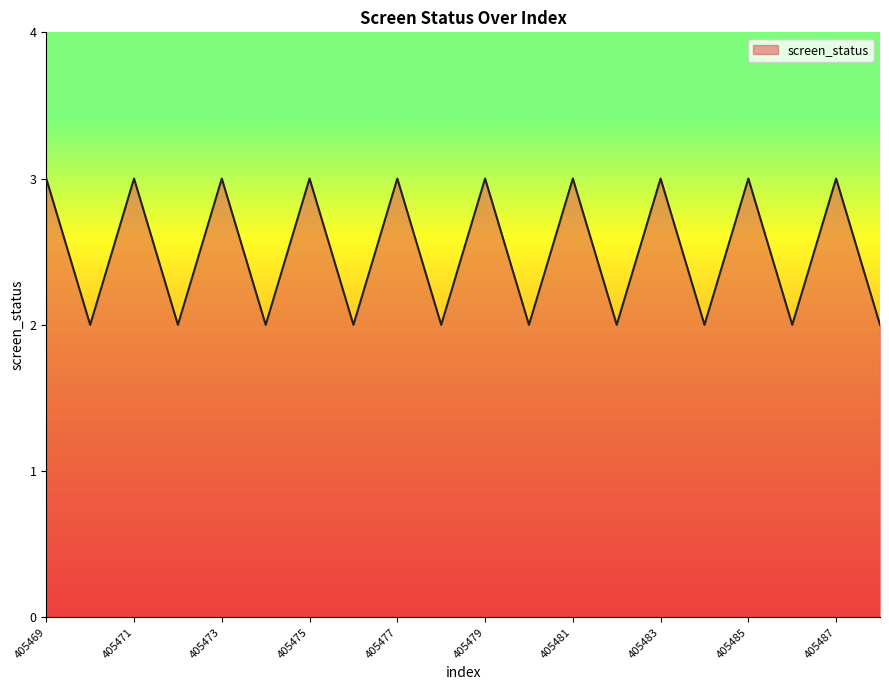

Count the values in the range 2 to 3.

20